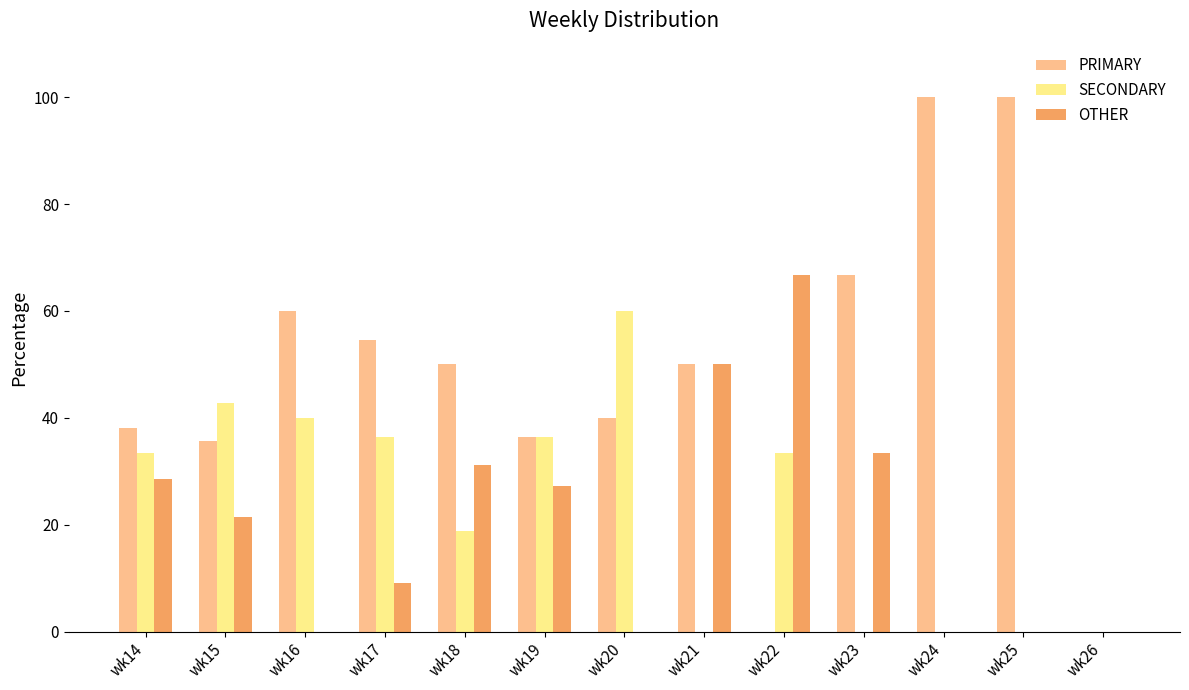

What is the spread (max minus min) of values at wk16?

60.0